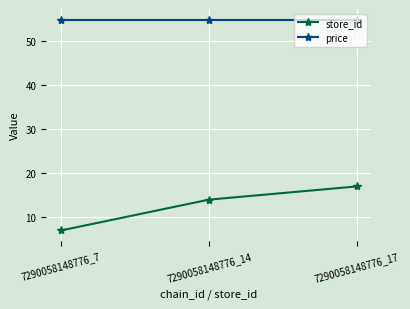

At which label is store_id closest to 12?

7290058148776_14